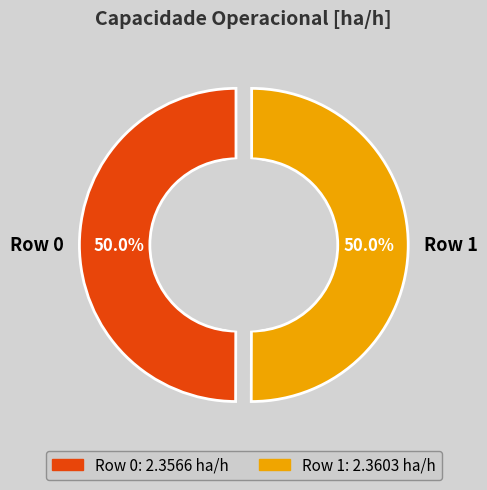

What is the ratio of the value at Row 0 to the value at Row 1?

1.0